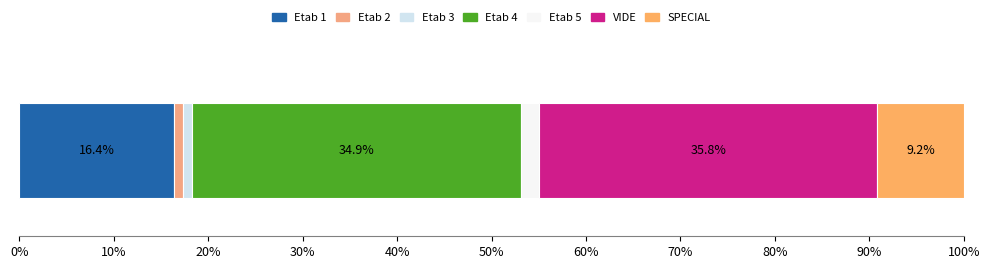

Count the number of data series in this chart.

7